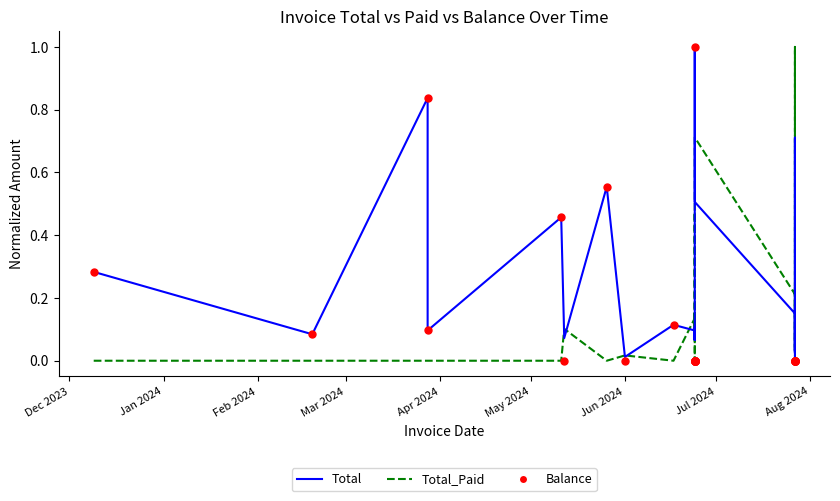

Which series contains the lowest Y value?

Total_Paid